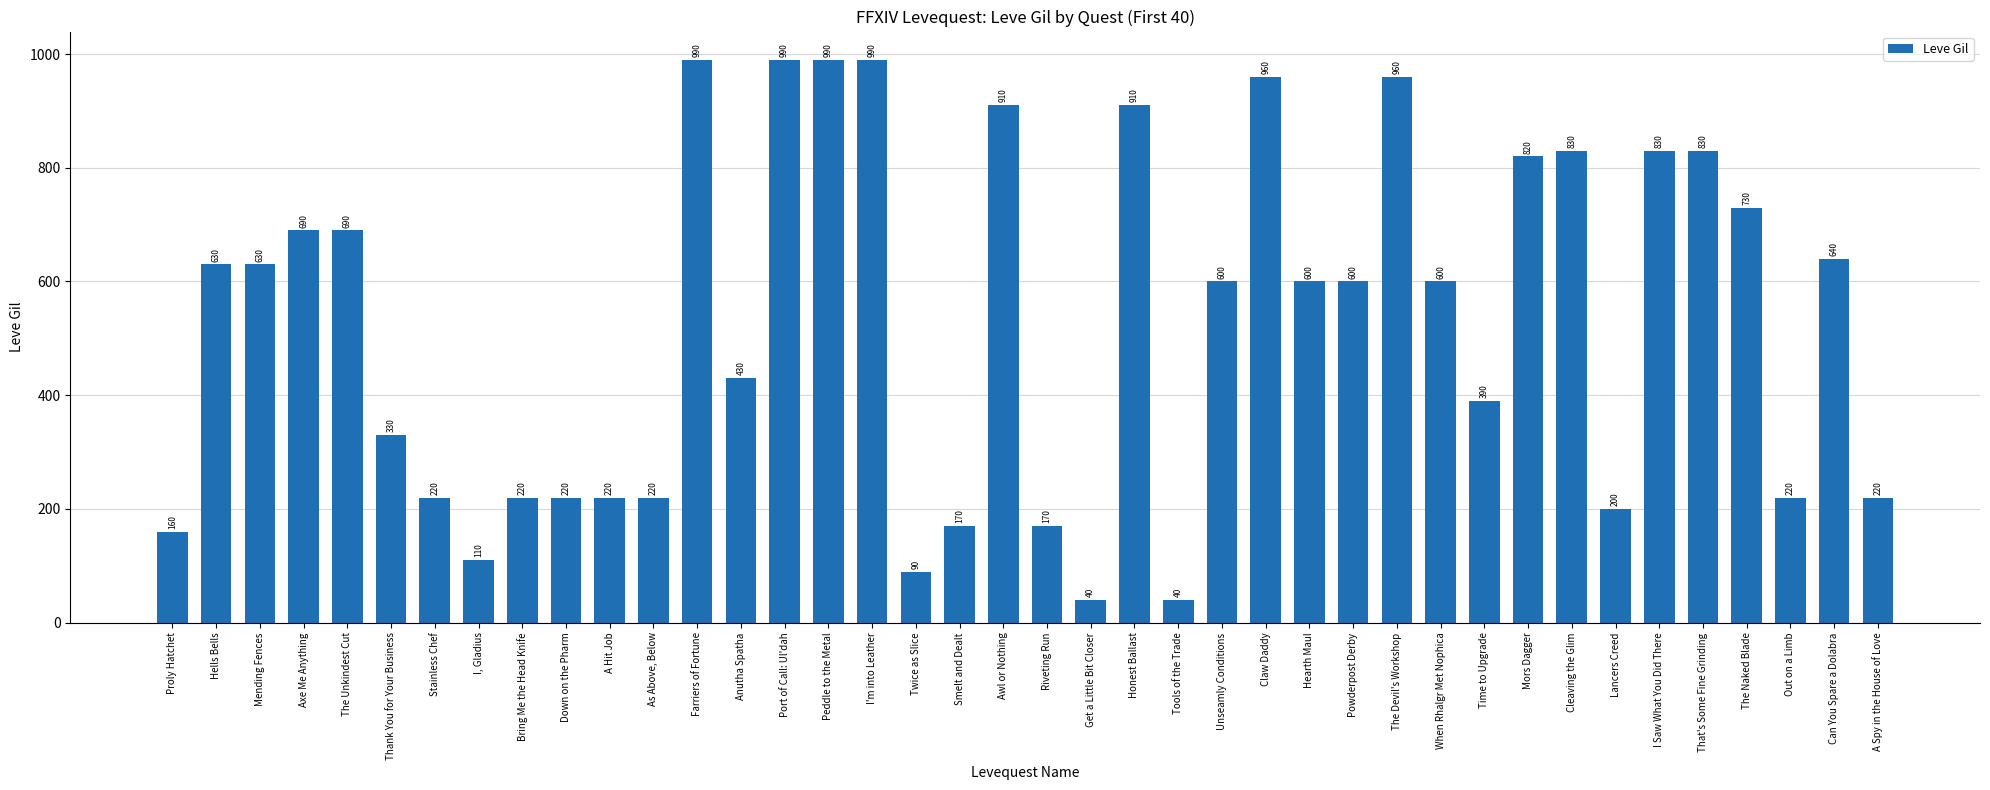

True or false: the data shows 923 at Axe Me Anything.

False